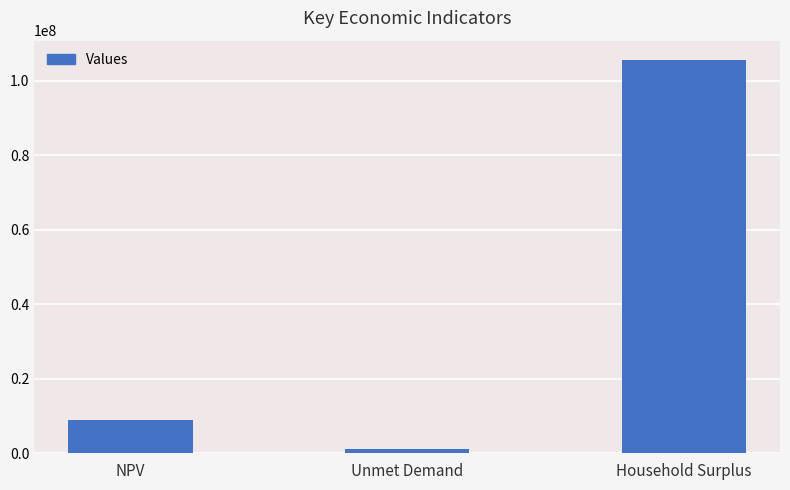

What position from the right is Unmet Demand?

2